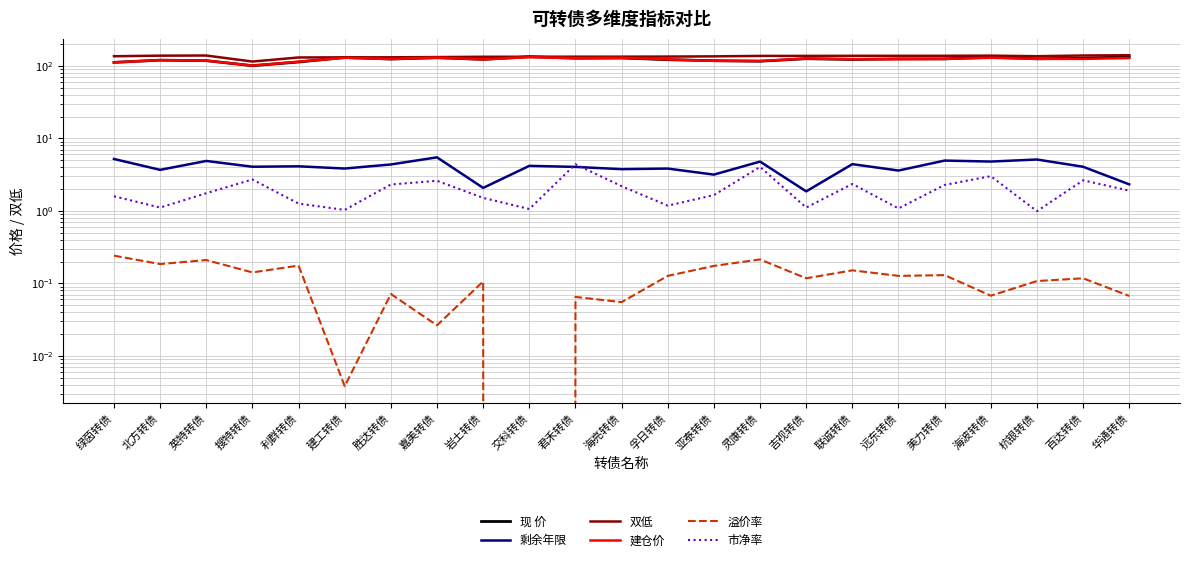

At which label does 溢价率 first exceed 0?

绿茵转债